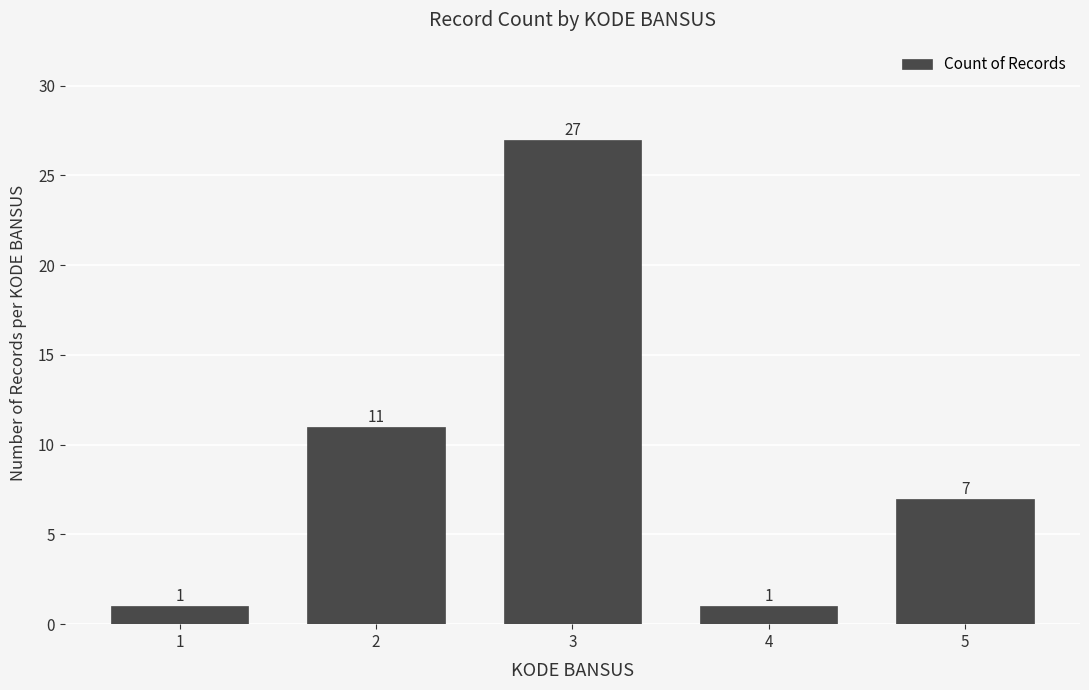

What is the difference between the second highest and second lowest values?

10